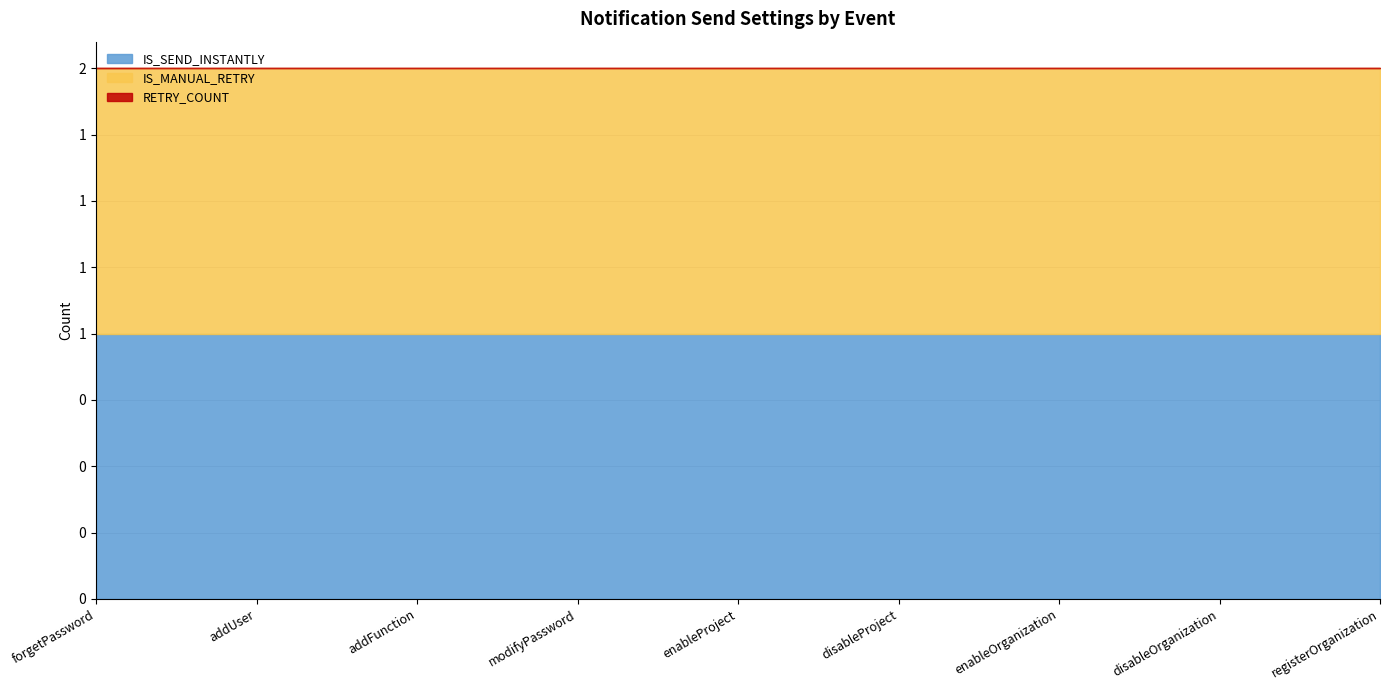

At how many categories does at least one series exceed 0?

9